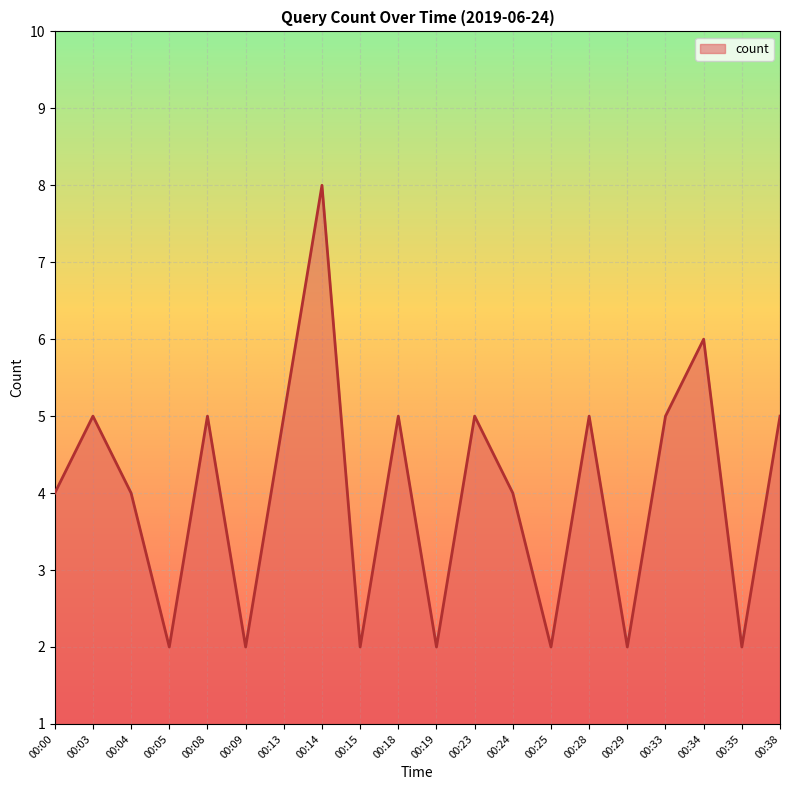

The value at 00:15 is 3. True or false?

False